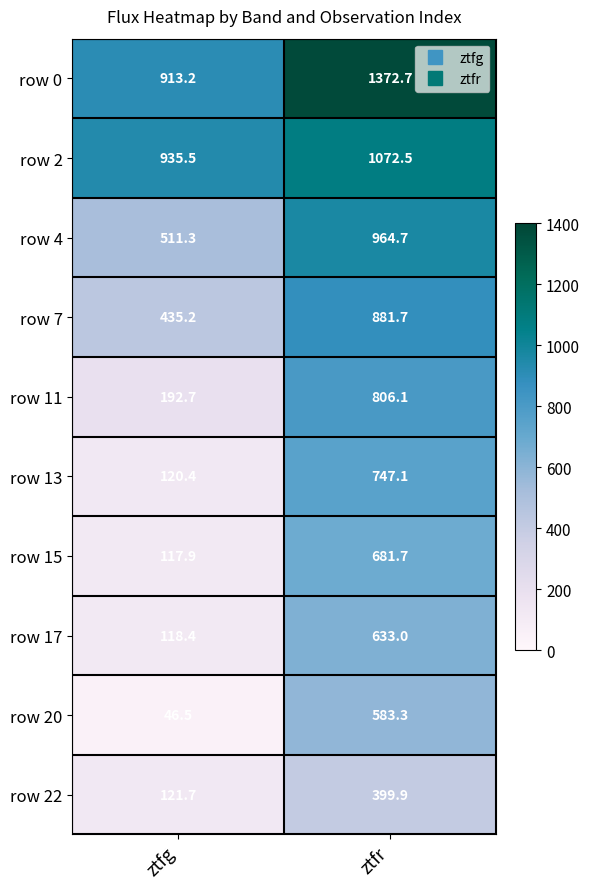

At how many categories does at least one series exceed 1175?

1